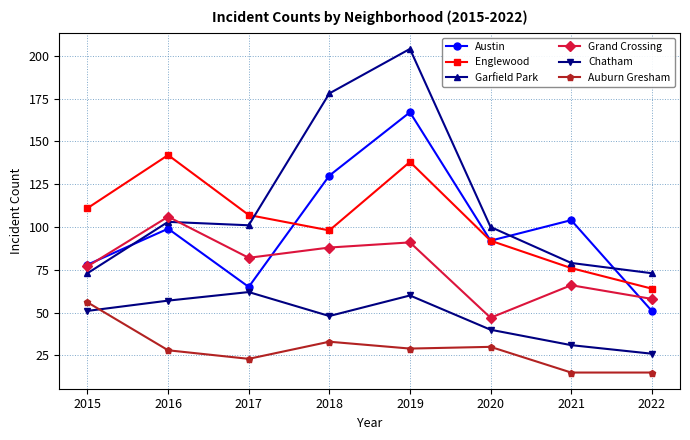

What is the difference between the second highest and second lowest values in the Grand Crossing series?

33